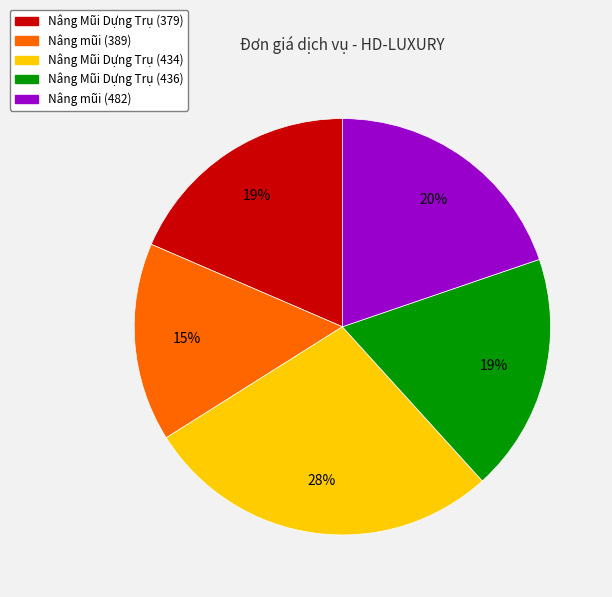

What is the largest slice in the pie chart?

Nâng Mũi Dựng Trụ (434)